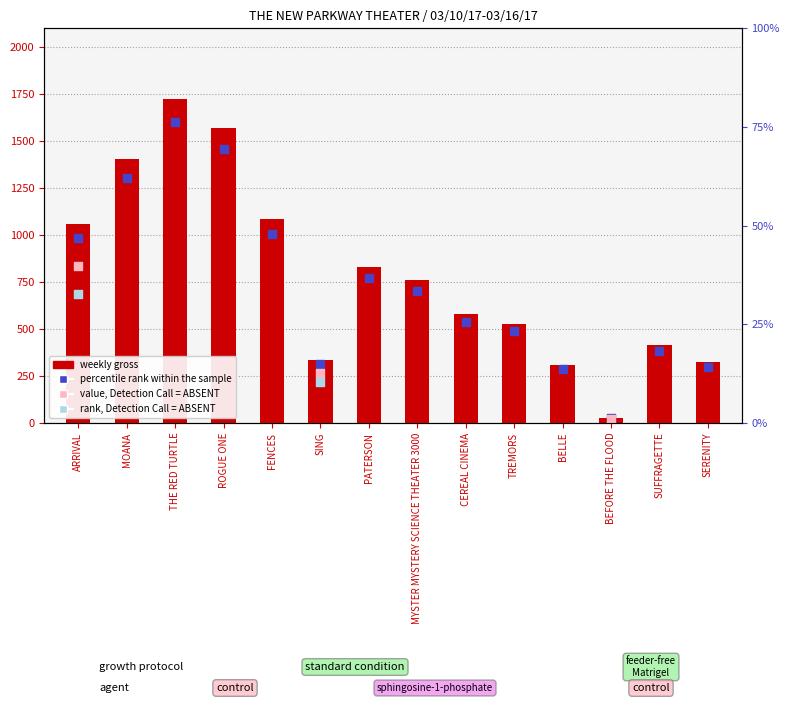

Is the value of weekly gross at MYSTER MYSTERY SCIENCE THEATER 3000 greater than the value of percentile rank within the sample at THE RED TURTLE?

No